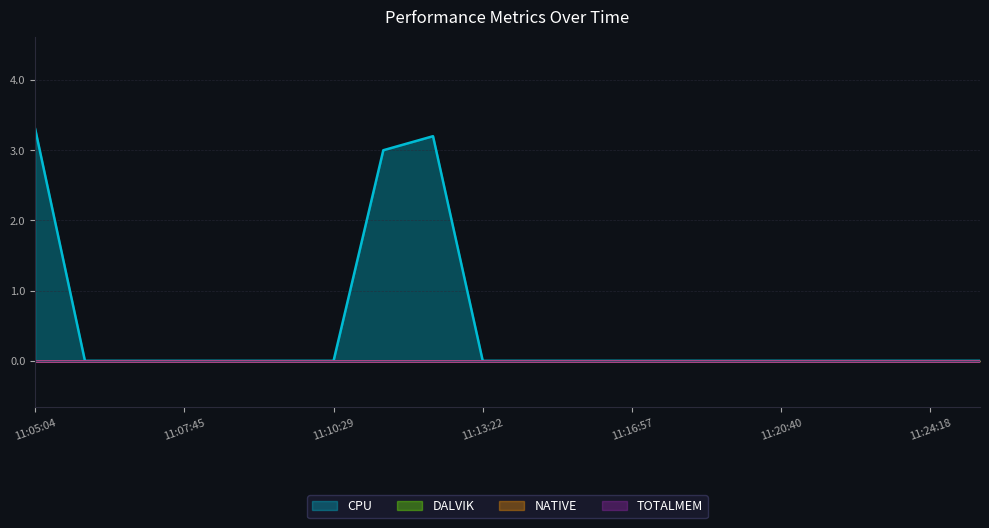

What is the label of the 20th point from the left?

11:25:34